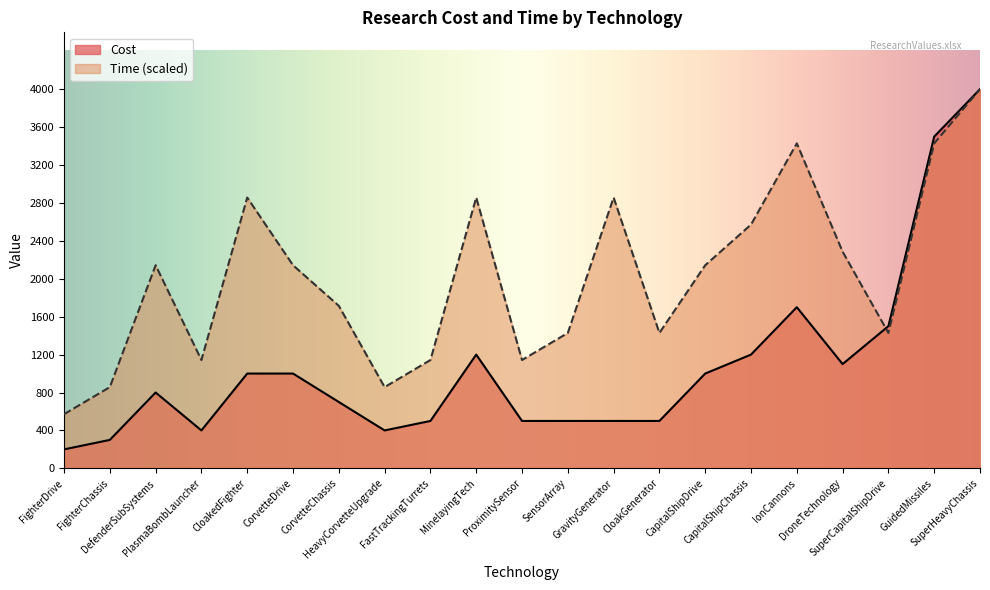

What is the label of the 3rd point from the right?

SuperCapitalShipDrive